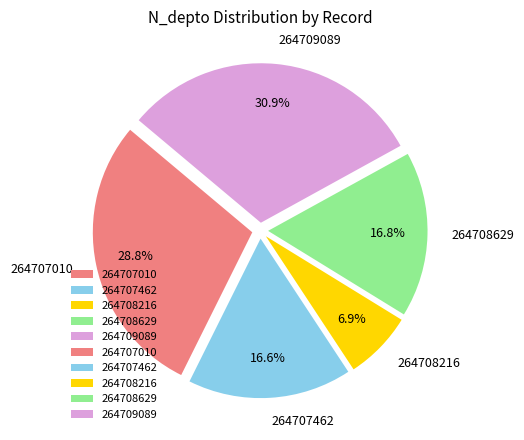

Count the number of slices in the pie.

5